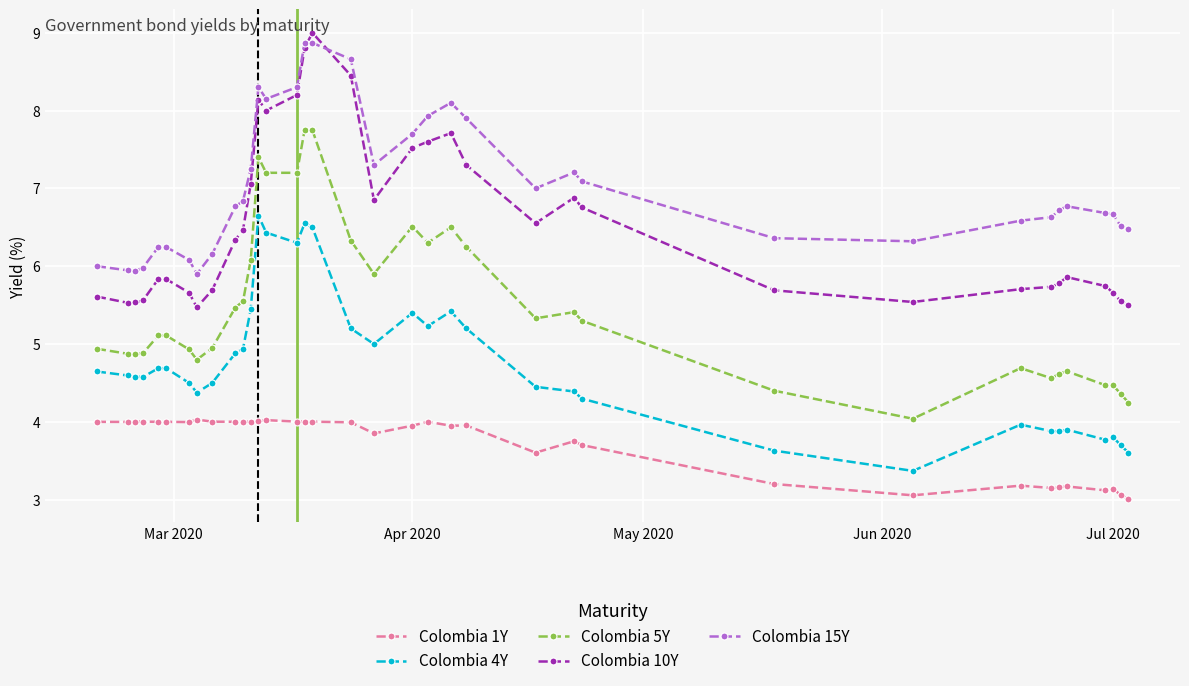

Which series has the largest total across all categories?

Colombia 15Y